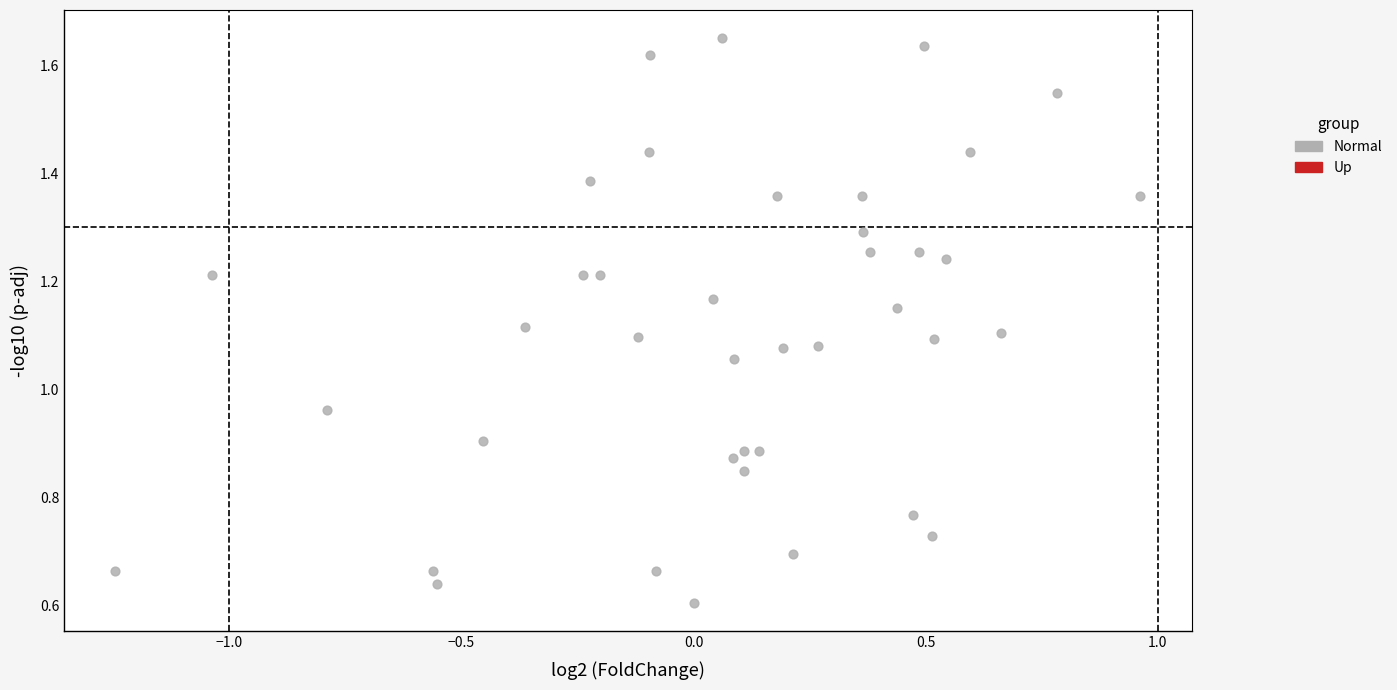

What is the range of X values (max minus min)?

2.2